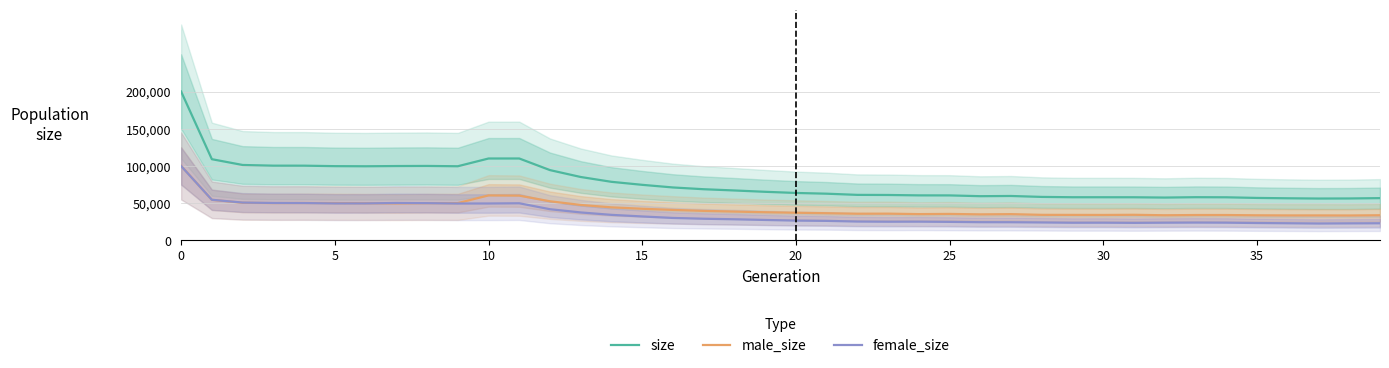

What is the label of the 38th point from the left?

37